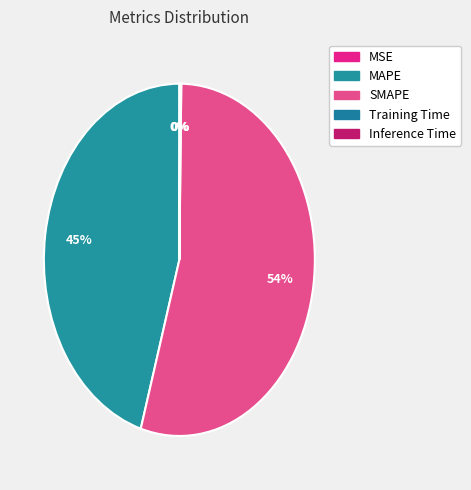

Rank the categories by value from lowest to highest.

MSE, Training Time, Inference Time, MAPE, SMAPE